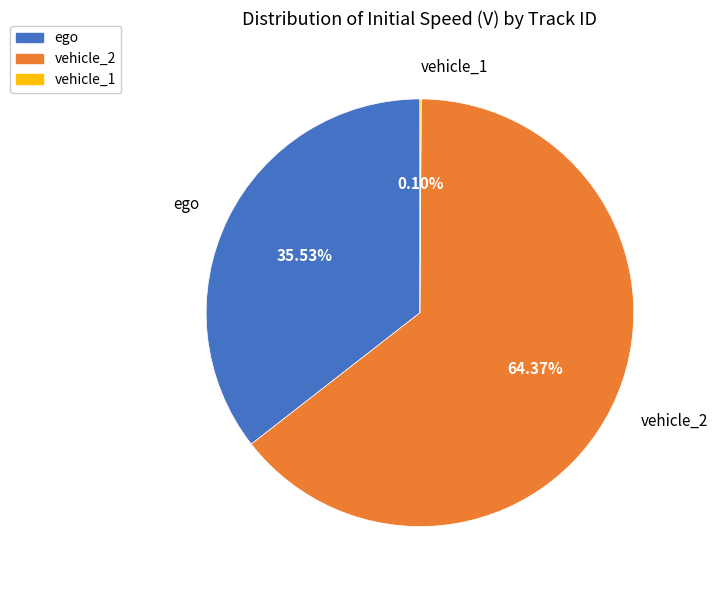

Which category accounts for the majority?

vehicle_2